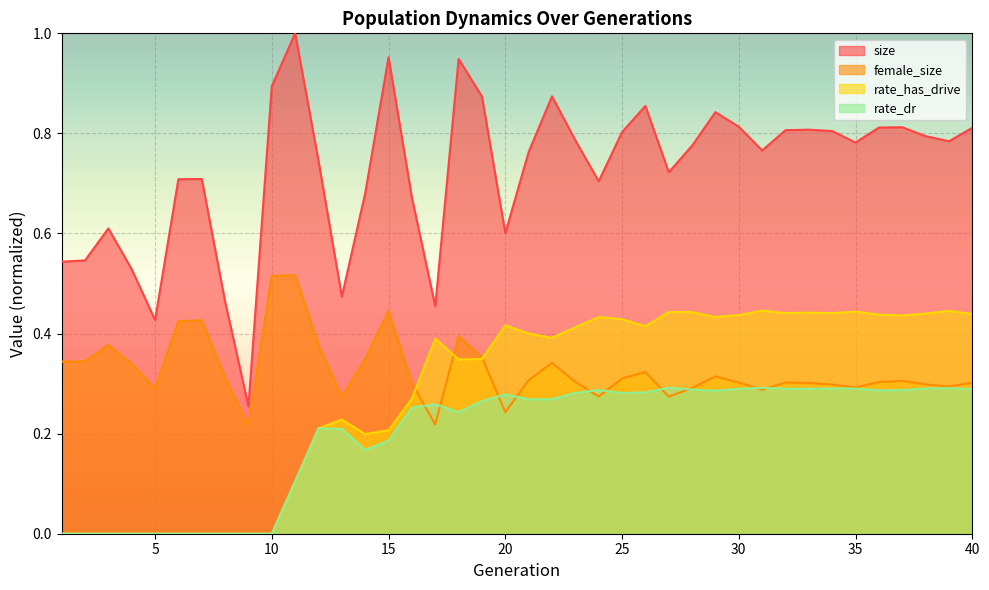

What is the difference between the second highest and second lowest values in the rate_has_drive series?

0.4